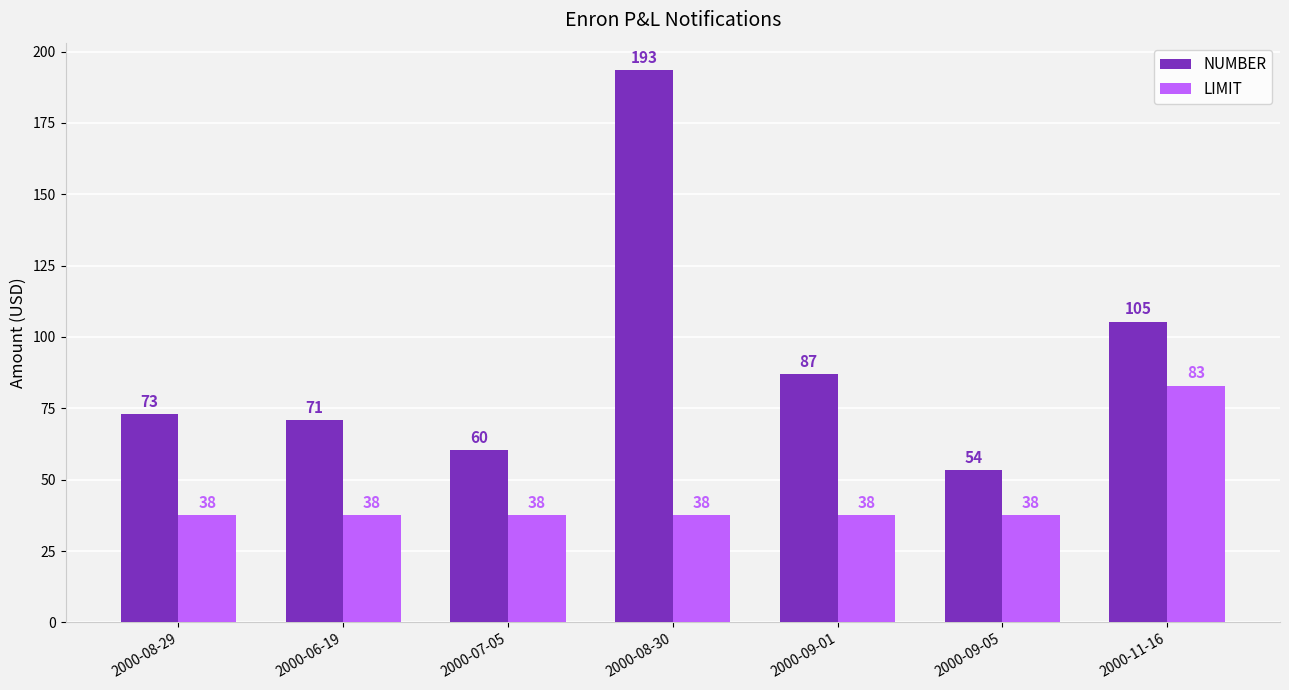

Where does the NUMBER series first go above 72?

2000-08-29